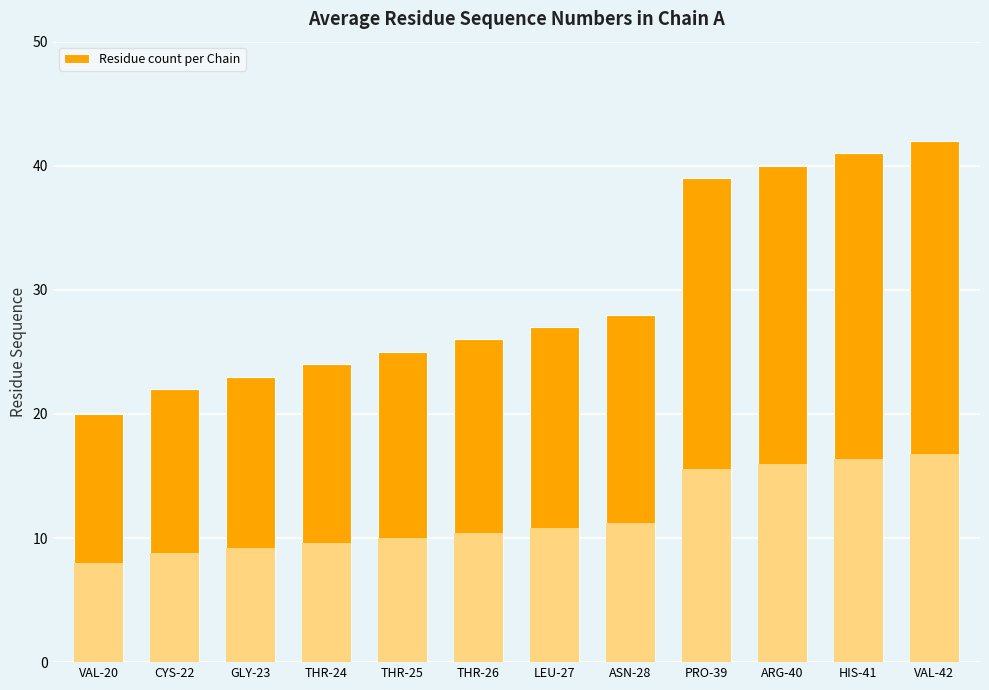

Reading left to right, what are all the values shown in this chart?

VAL-20=20	CYS-22=22	GLY-23=23	THR-24=24	THR-25=25	THR-26=26	LEU-27=27	ASN-28=28	PRO-39=39	ARG-40=40	HIS-41=41	VAL-42=42